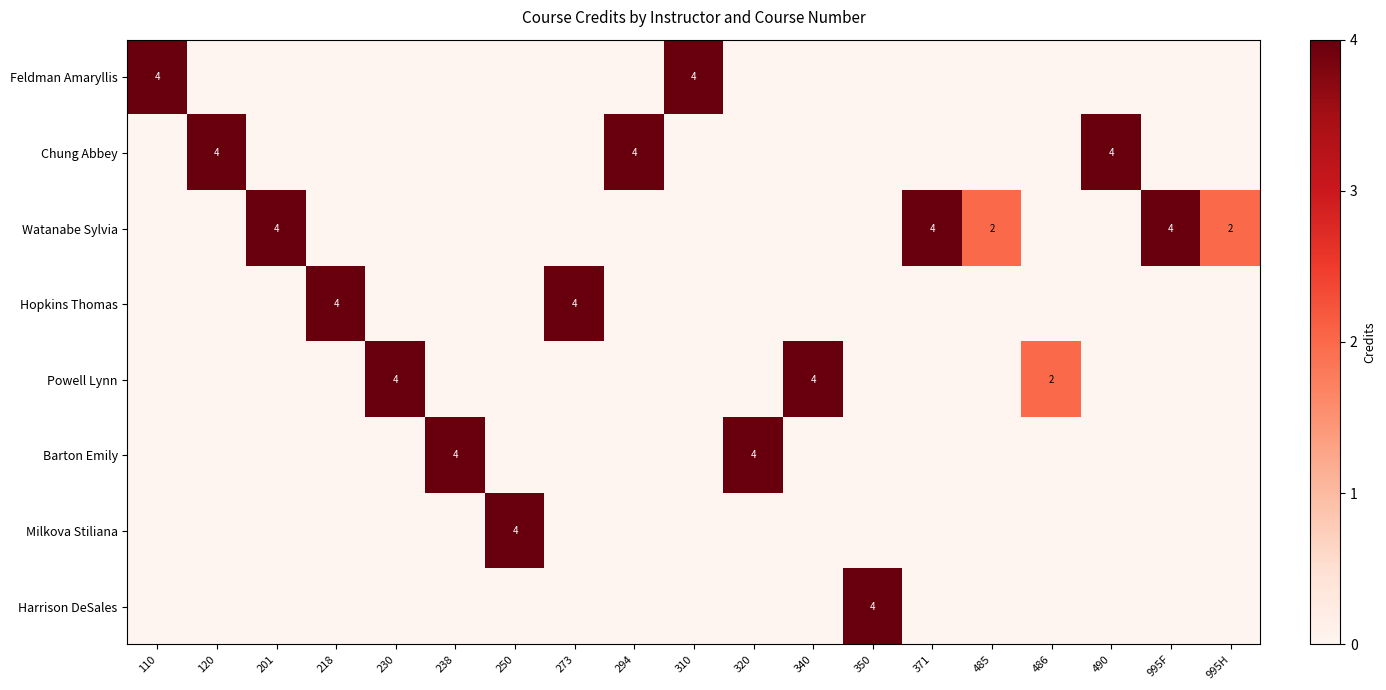

The value of Powell Lynn at 486 is 2. True or false?

True